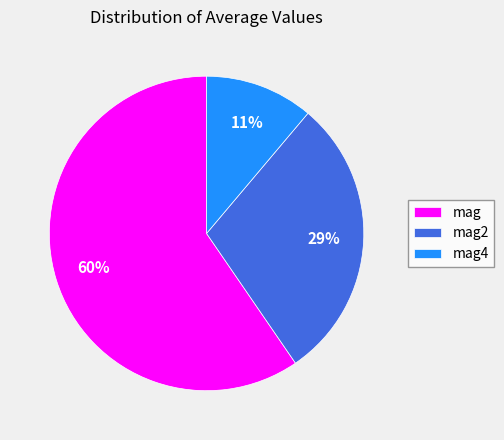

How many segments does this pie chart have?

3